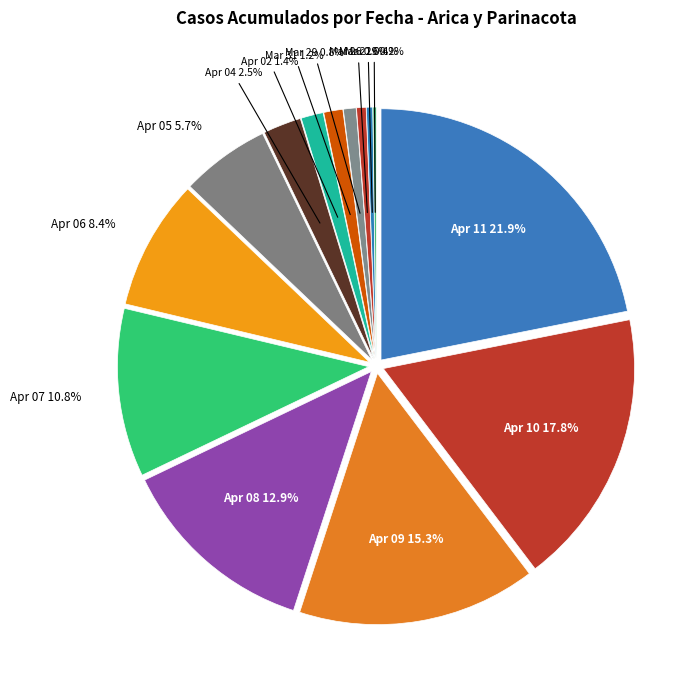

Is there a majority slice in this chart?

No